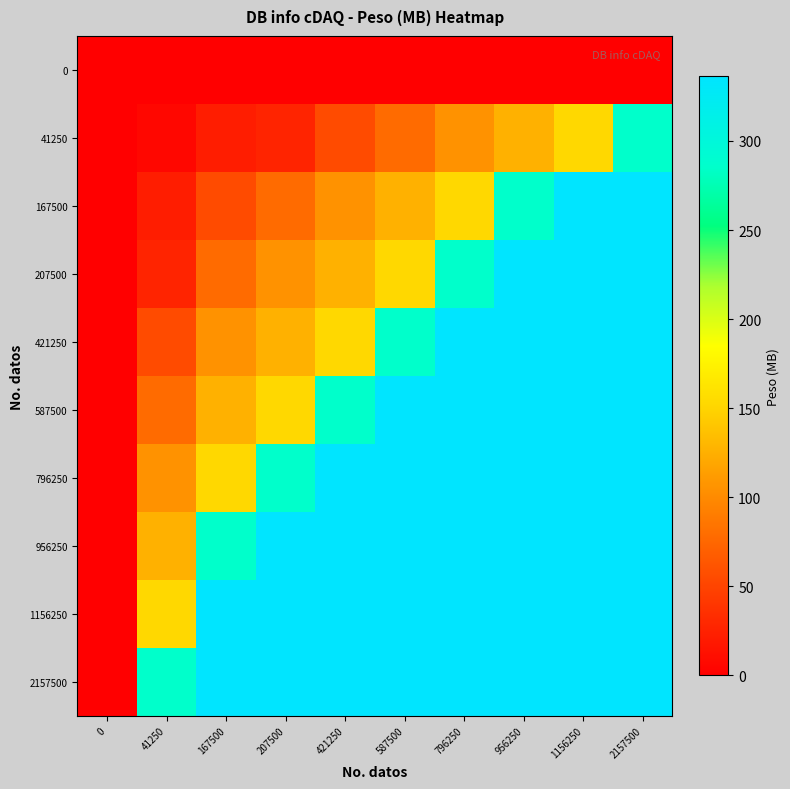

List the series in order of their peak value, lowest first.

0, 41250, 167500, 207500, 421250, 587500, 796250, 956250, 1156250, 2157500